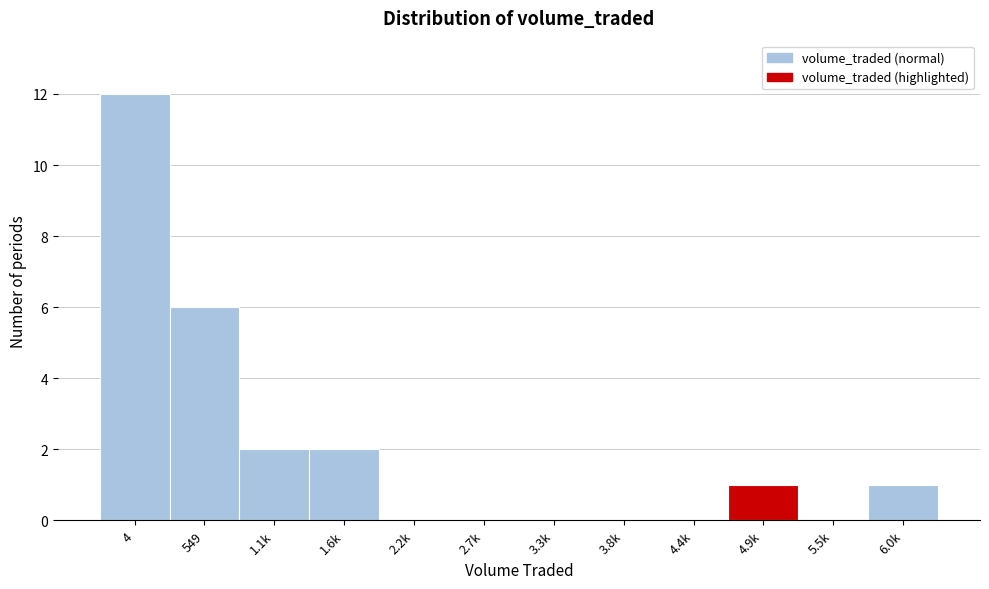

Reading left to right, what are all the values shown in this chart?

4=12	549=6	1.1k=2	1.6k=2	2.2k=0	2.7k=0	3.3k=0	3.8k=0	4.4k=0	4.9k=1	5.5k=0	6.0k=1